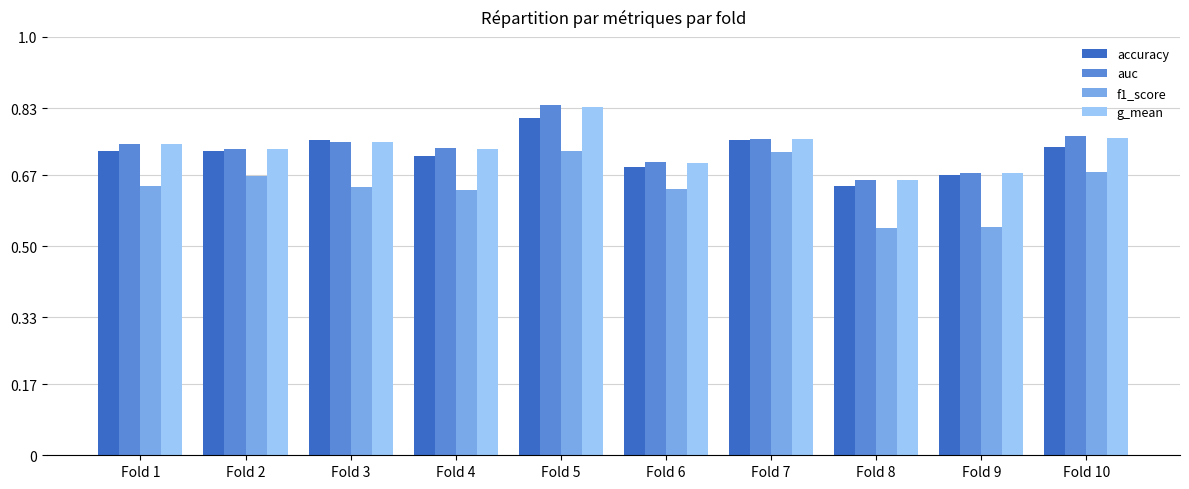

Between Fold 6 and Fold 8, which series saw the biggest shift?

f1_score